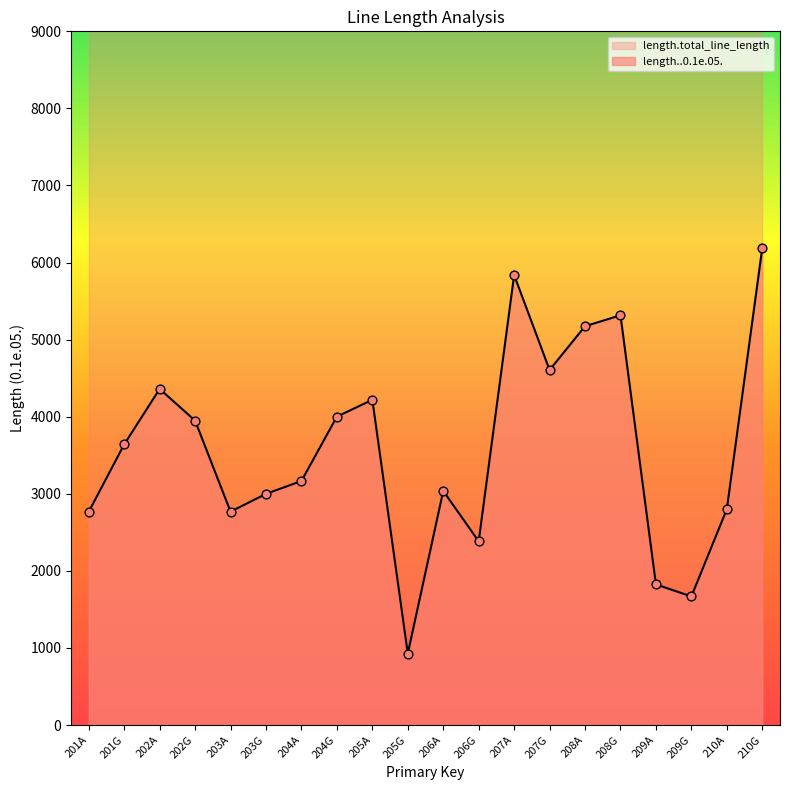

Between 203A and 209A, which is larger?

203A